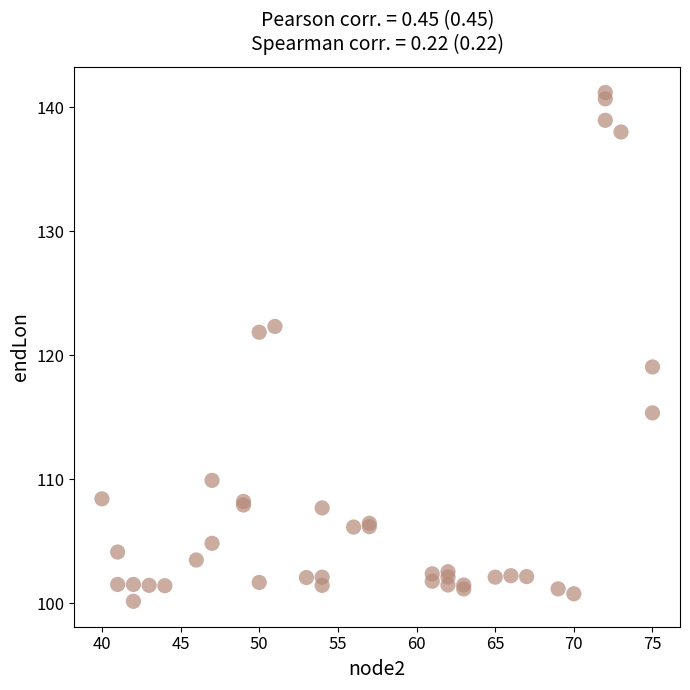

What Y value in the scatter plot is closest to 120?

119.0